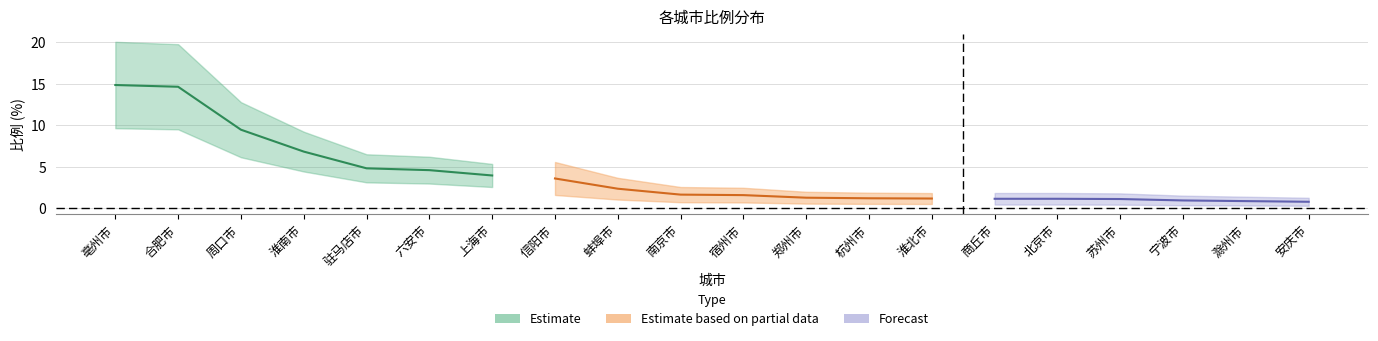

Which category has the highest value across all series?

亳州市